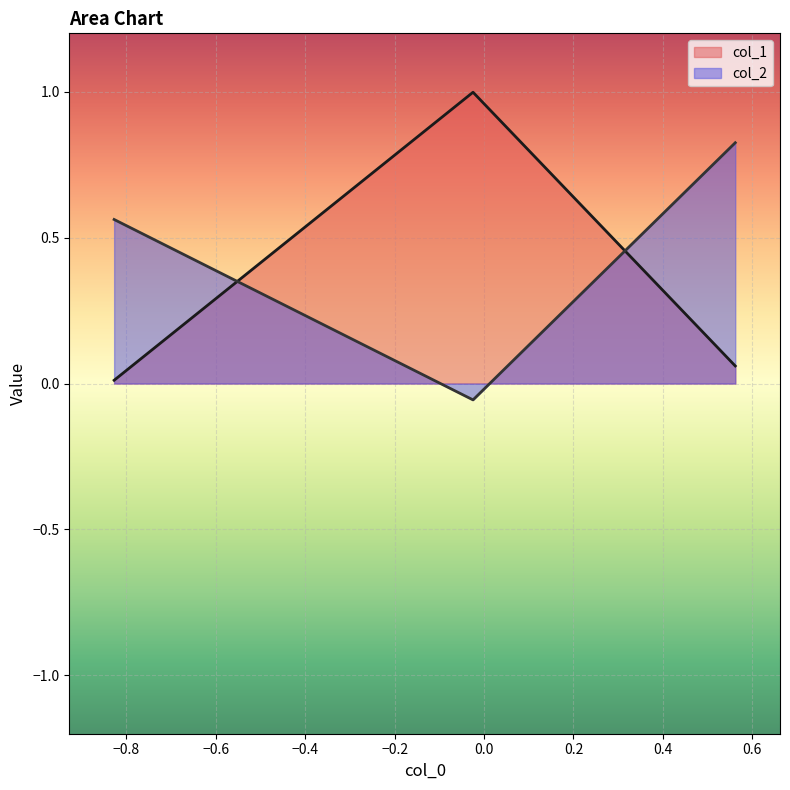

What is the difference between the maximum and minimum values in the col_2 series?

0.9